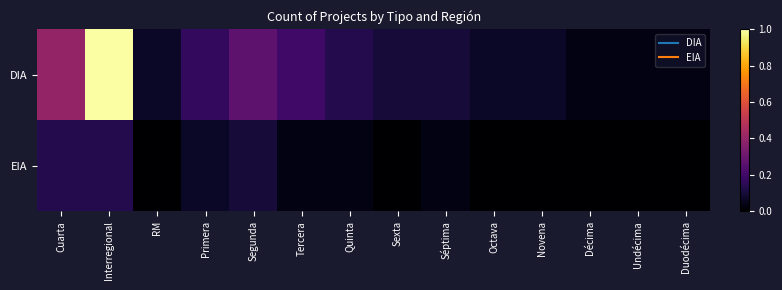

List the series in order of their peak value, lowest first.

EIA, DIA